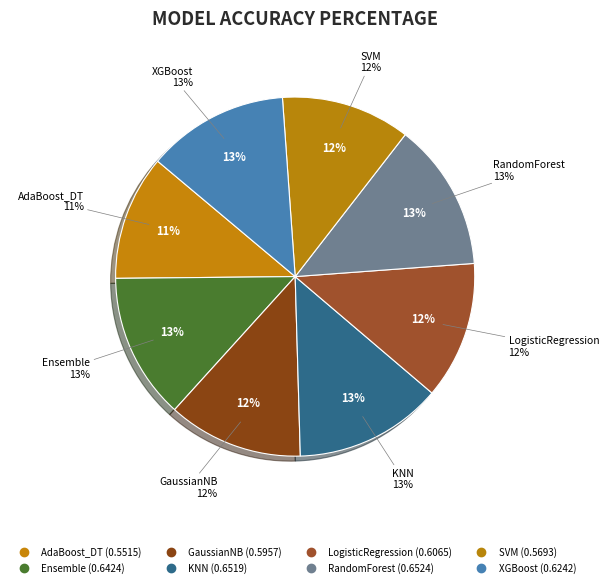

To the nearest percent, what portion does RandomForest represent?

13%